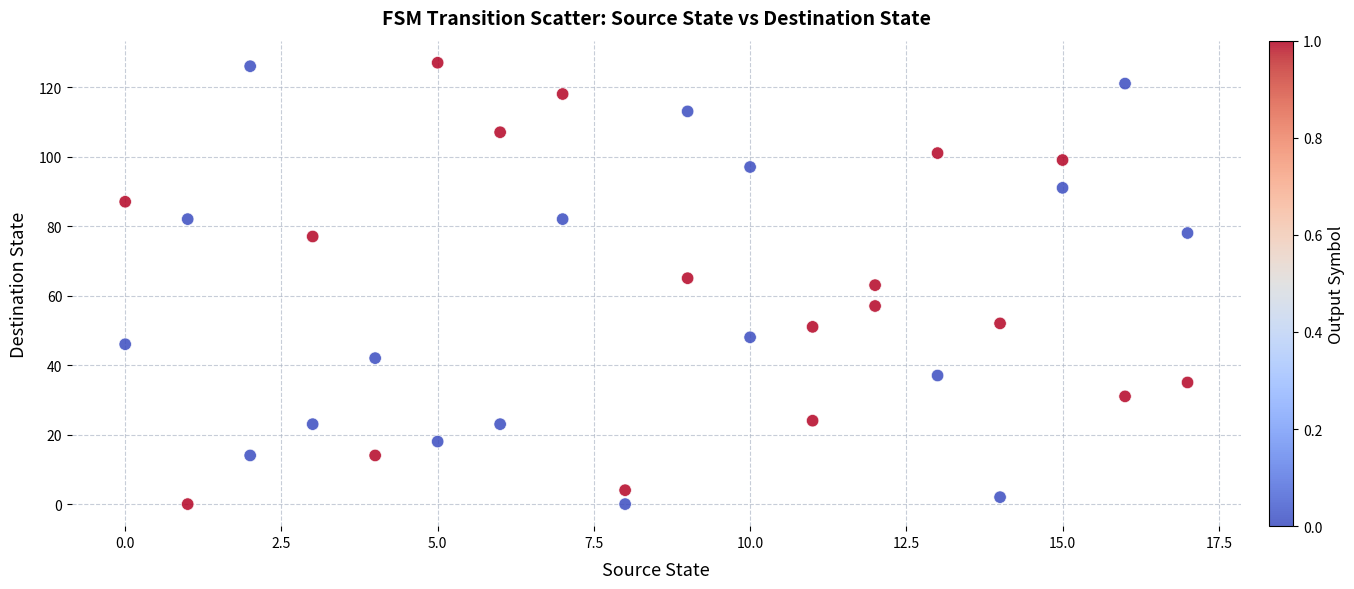

What is the range of Y values (max minus min)?

127